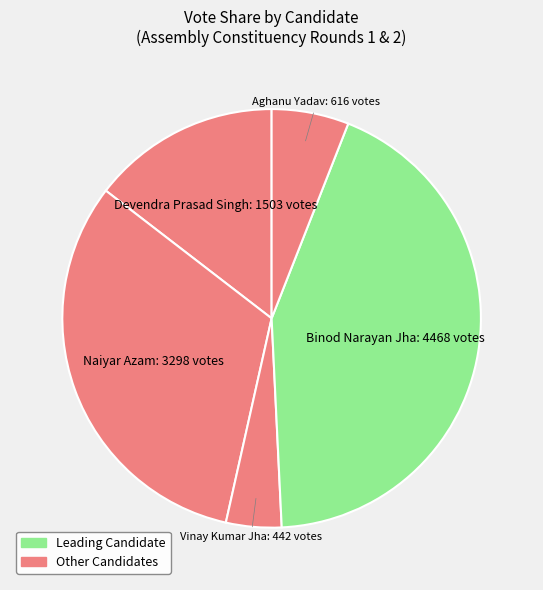

Rank the categories by value from lowest to highest.

Vinay Kumar Jha, Aghanu Yadav, Devendra Prasad Singh, Naiyar Azam, Binod Narayan Jha